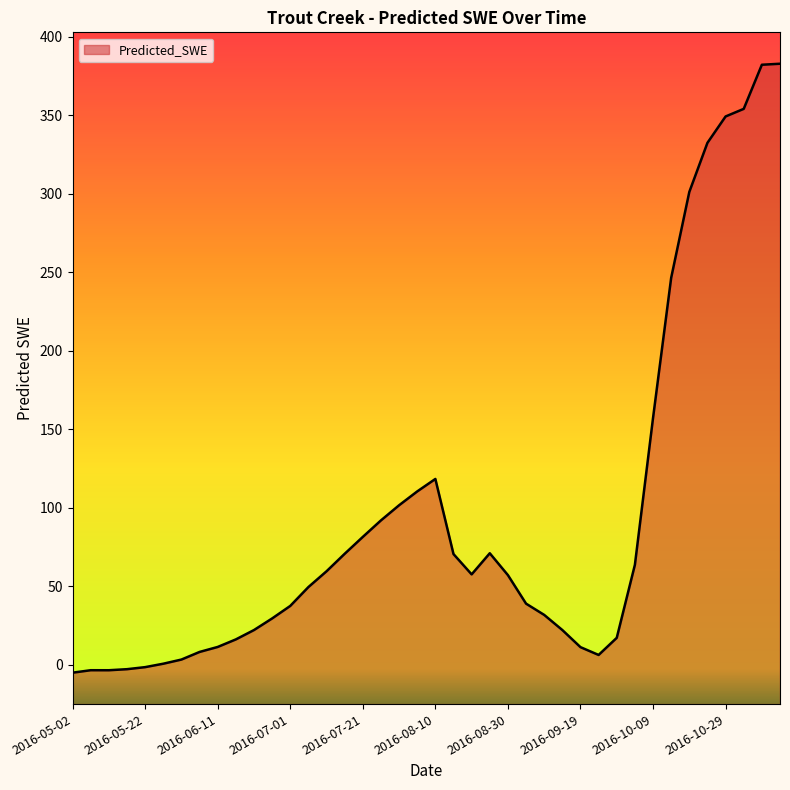

The value at 2016-07-21 is 81.4. True or false?

True